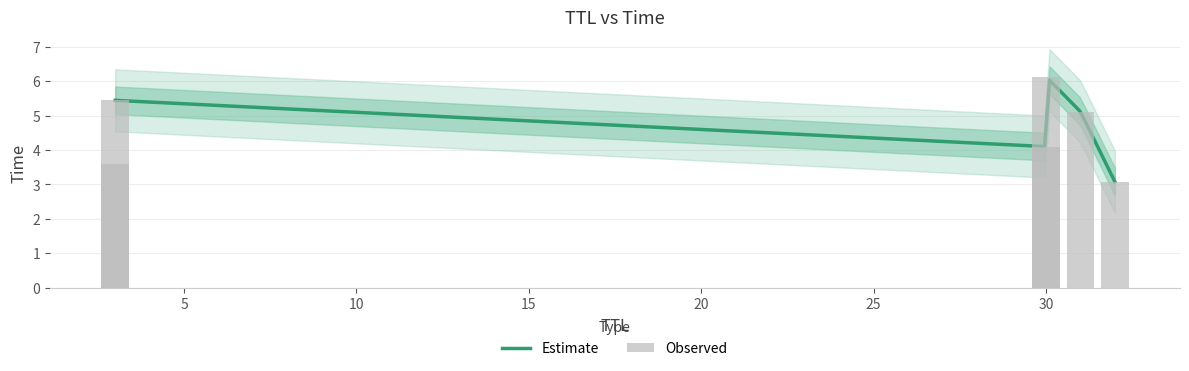

Rank the categories by value from highest to lowest.

30, 3, 31, 30, 3, 32